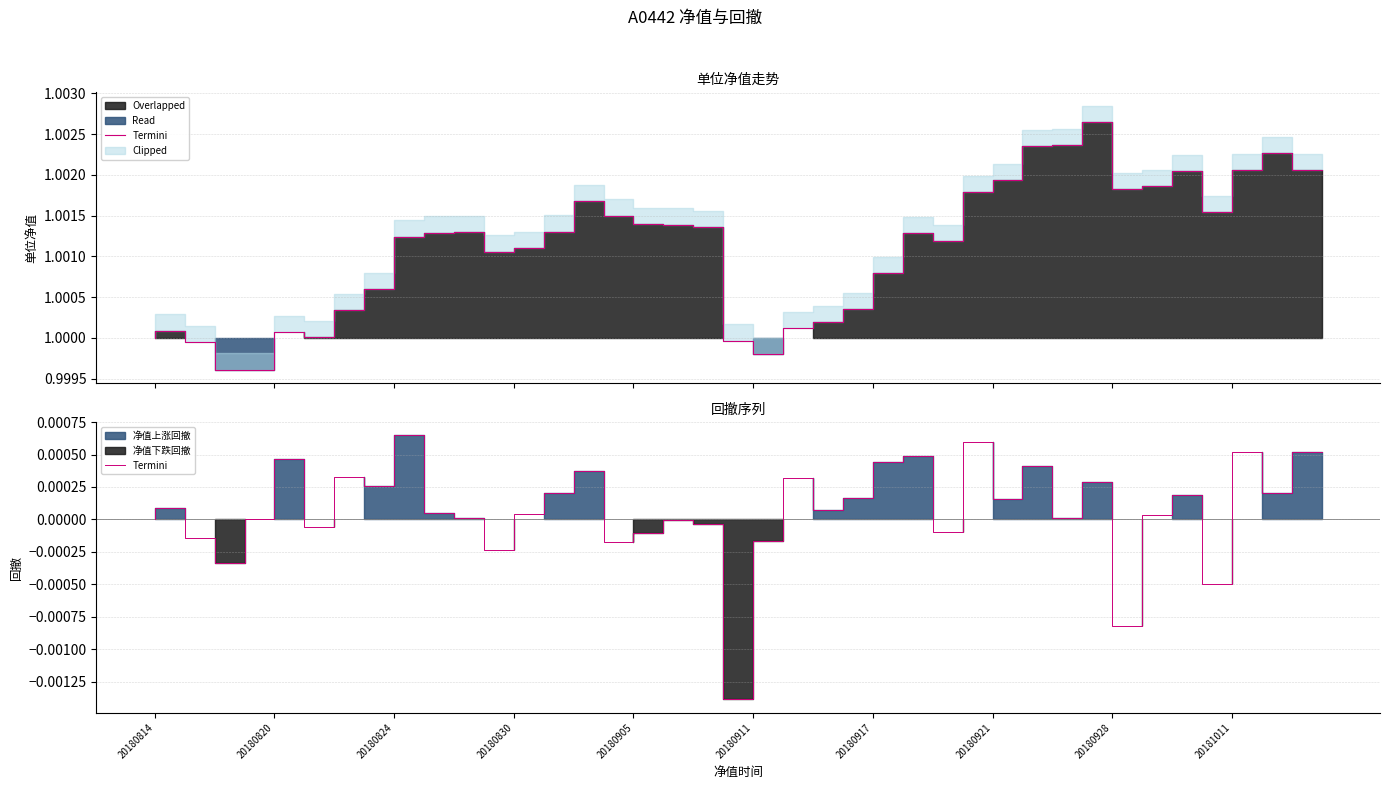

The chart shows a value of 0.0 at 26. True or false?

True